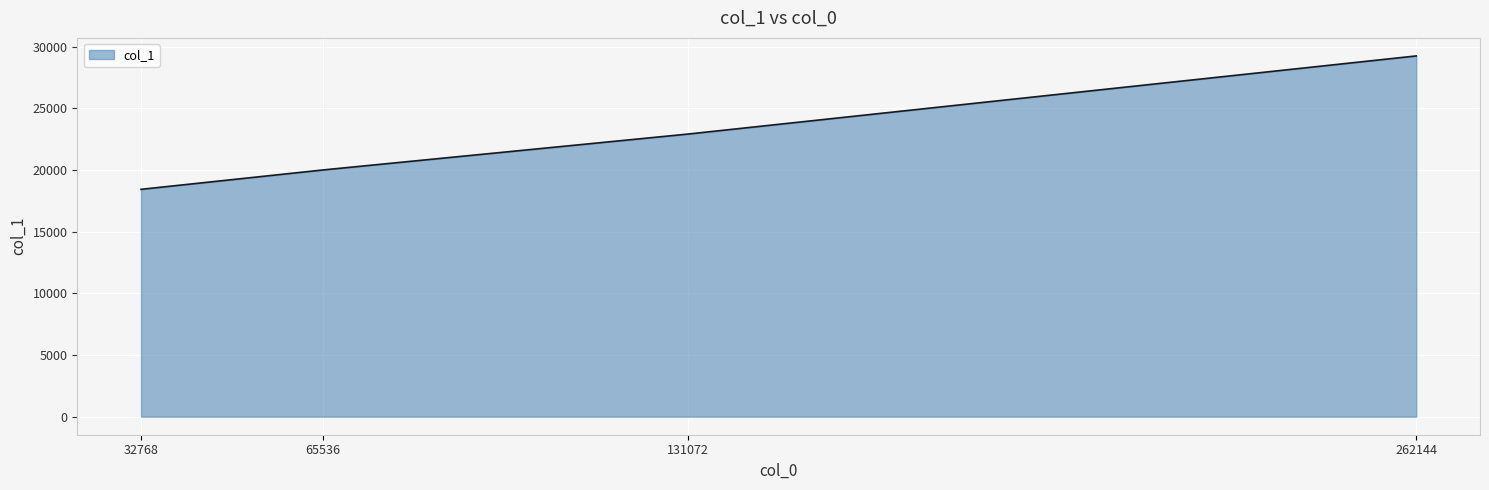

Rank the categories by value from highest to lowest.

262144, 131072, 65536, 32768